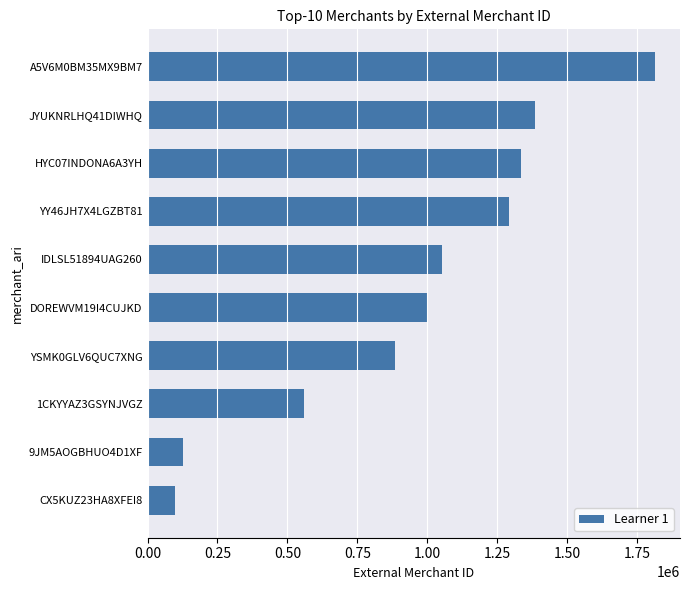

How many data points are less than 1052425?

5